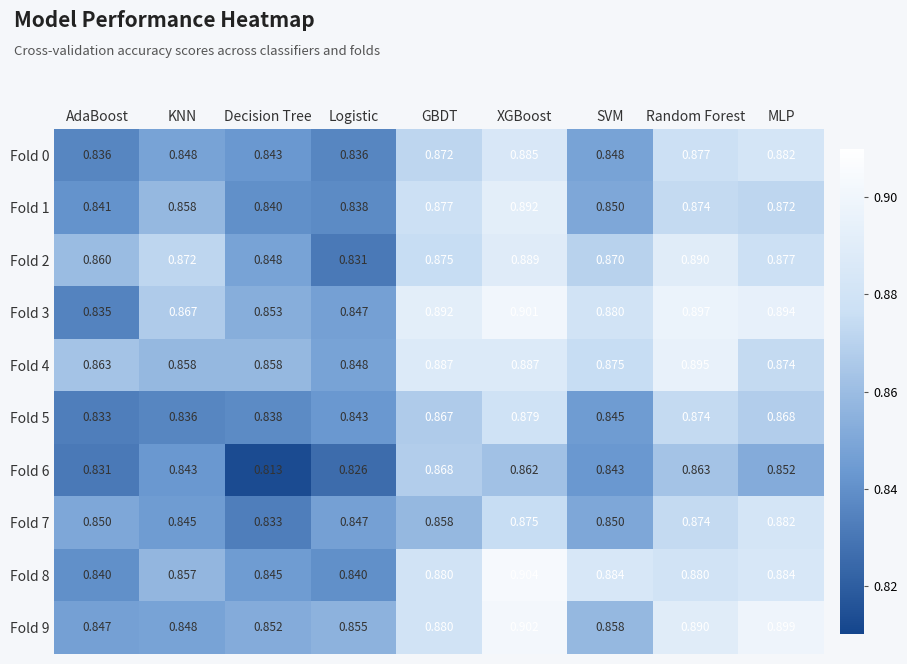

At which category is the sum across all series the highest?

XGBoost